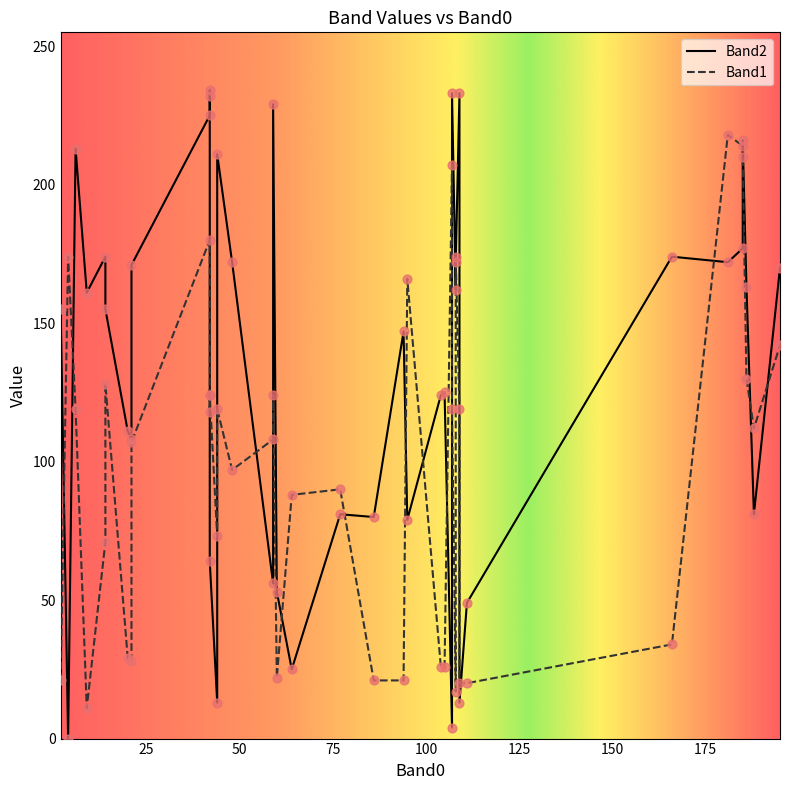

At which category is the sum across all series the highest?

185